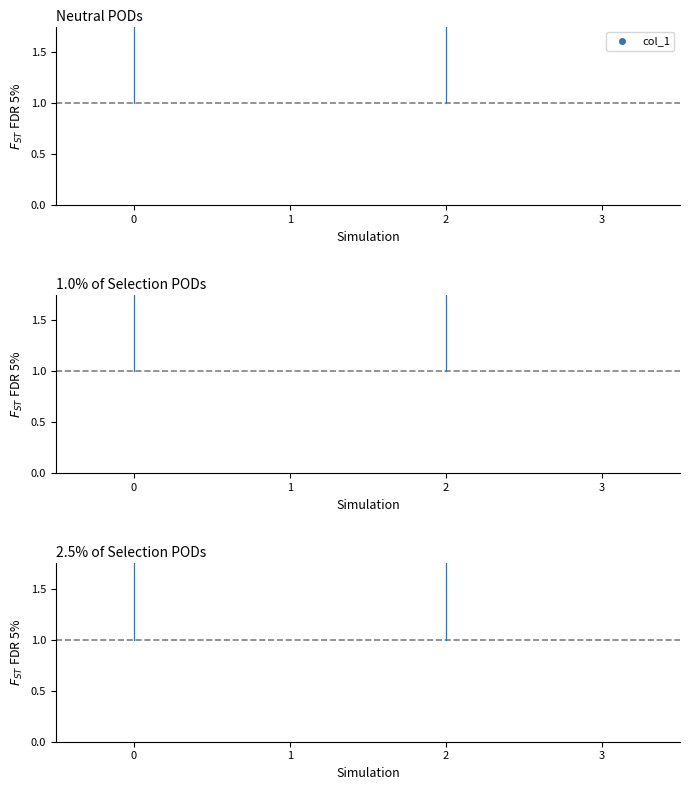

What is the ratio of the value at 3 to the value at 1?

1.1